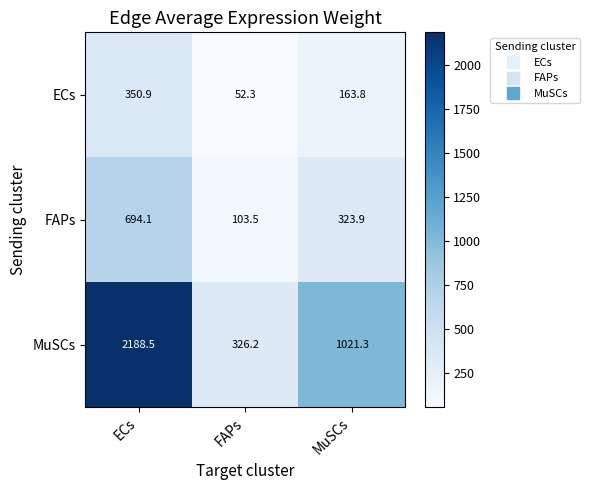

Rank the series at FAPs from lowest to highest value.

ECs, FAPs, MuSCs